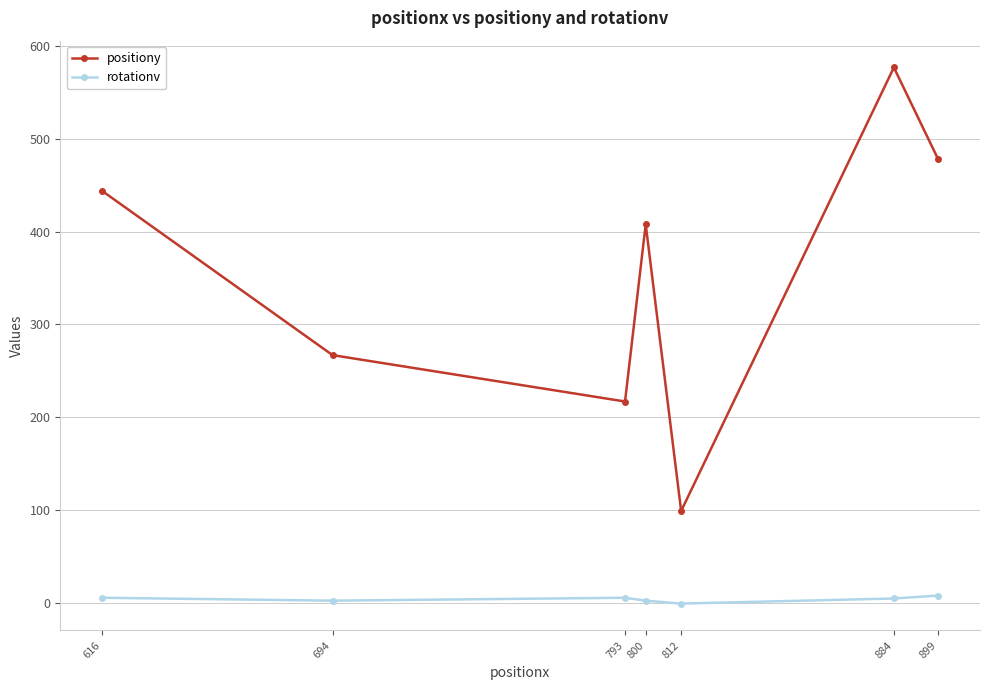

Is it true that positiony equals 172.2 at 694?

False